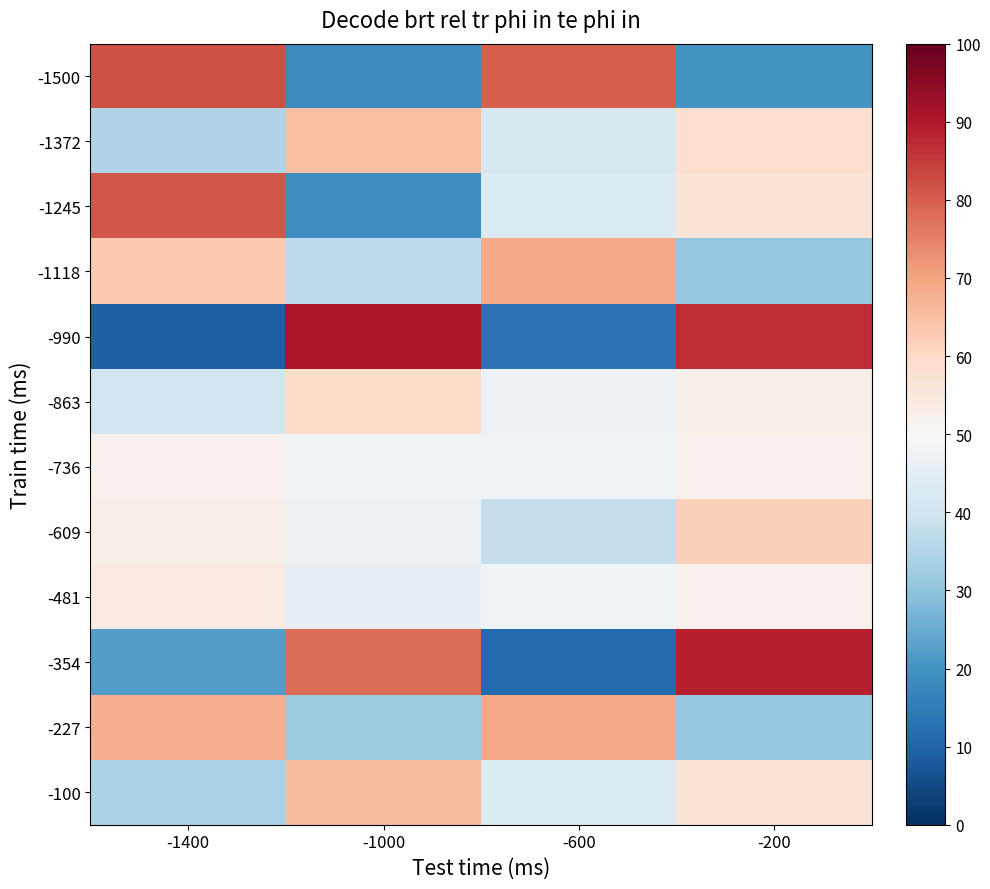

At which category does the chart reach its minimum across all series?

-1400